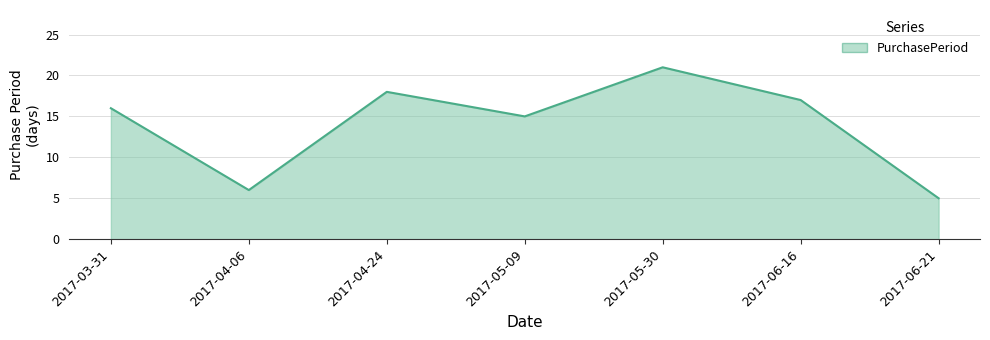

What is the greatest value displayed?

21